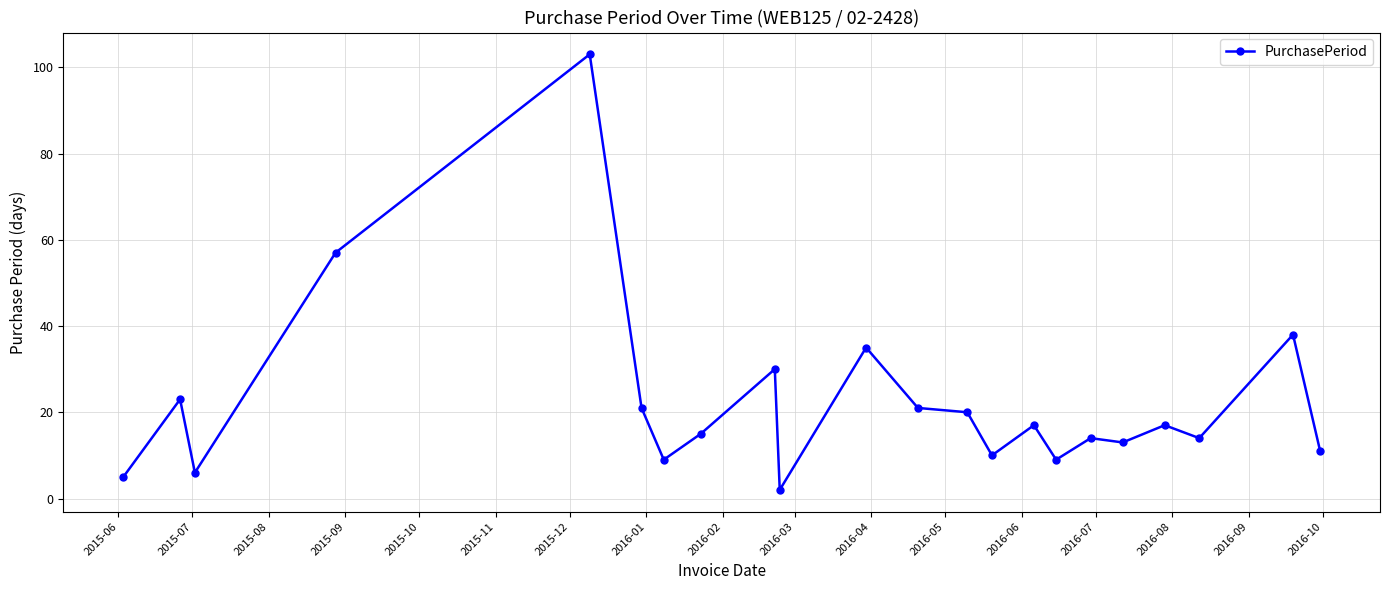

What is the difference between the maximum and minimum values?

101